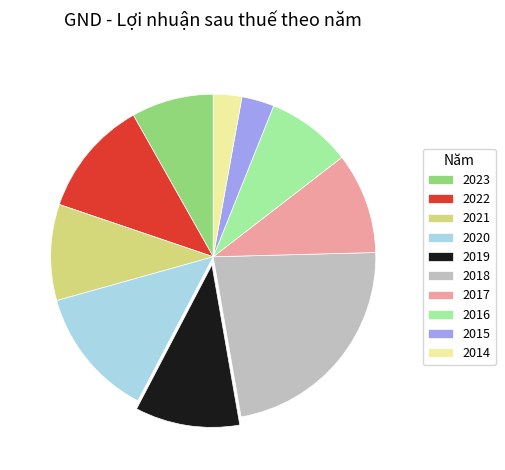

Is there any slice that represents more than half of the pie?

No